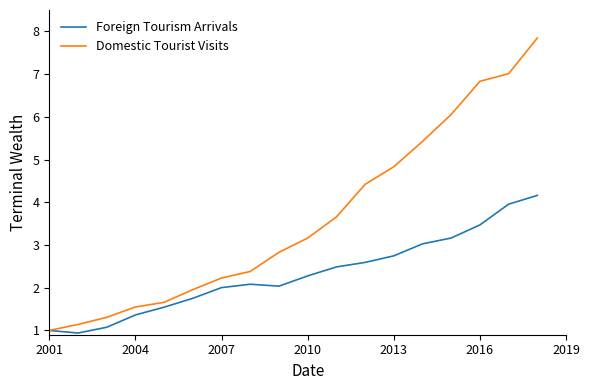

Which series has the largest range (max minus min)?

Domestic Tourist Visits